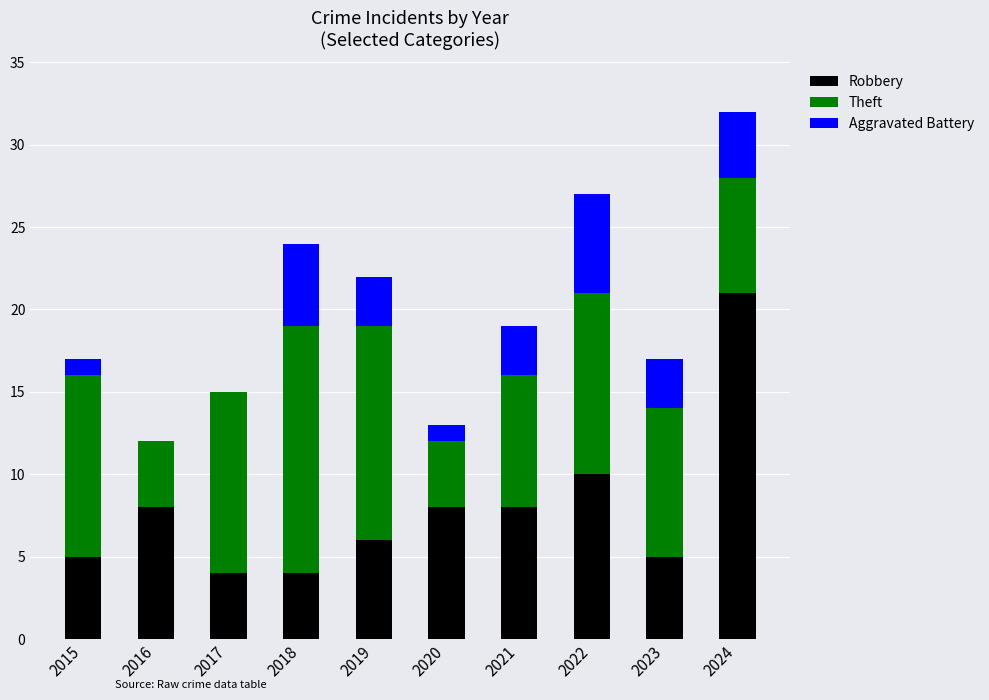

Reading right to left, transcribe the values for Robbery.

2024=21	2023=5	2022=10	2021=8	2020=8	2019=6	2018=4	2017=4	2016=8	2015=5